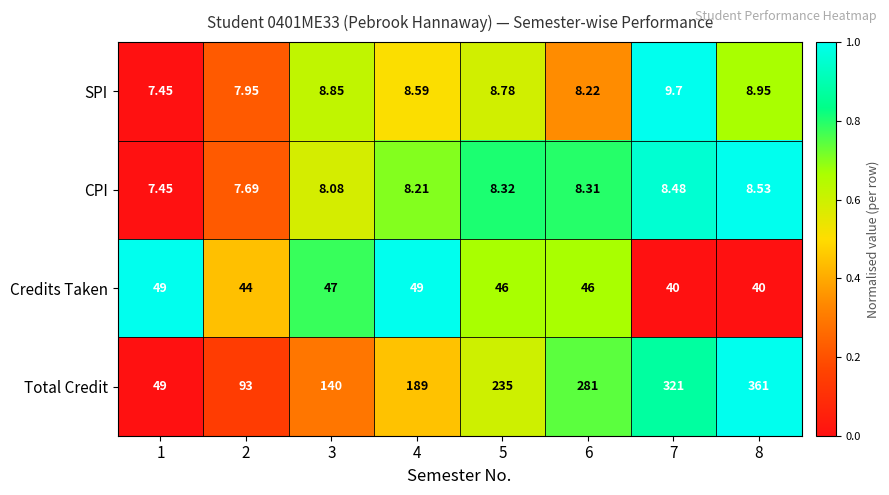

What is the greatest value displayed?

361.0